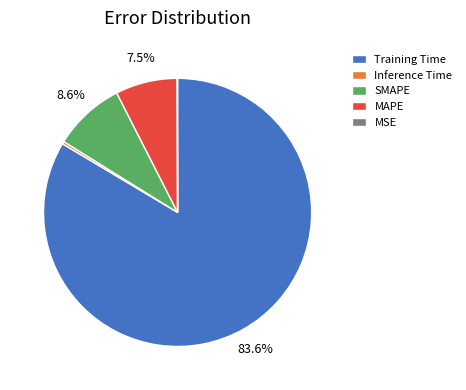

What is the largest slice in the pie chart?

Training Time